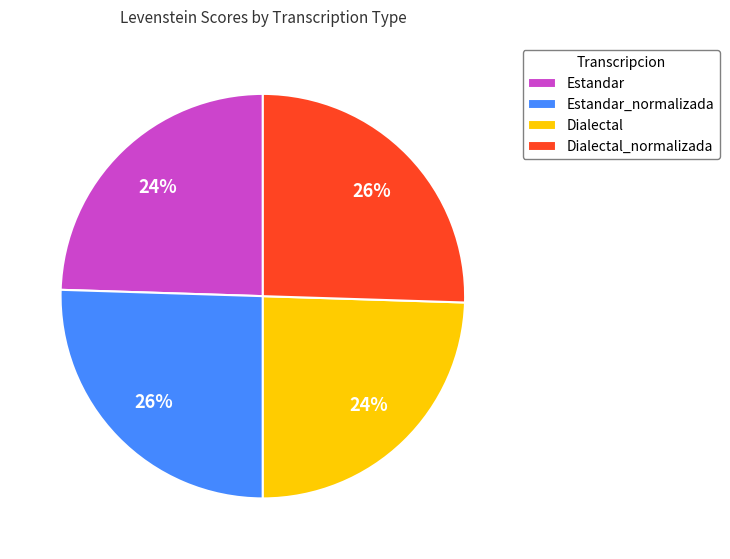

Is Estandar_normalizada the majority of the pie?

No